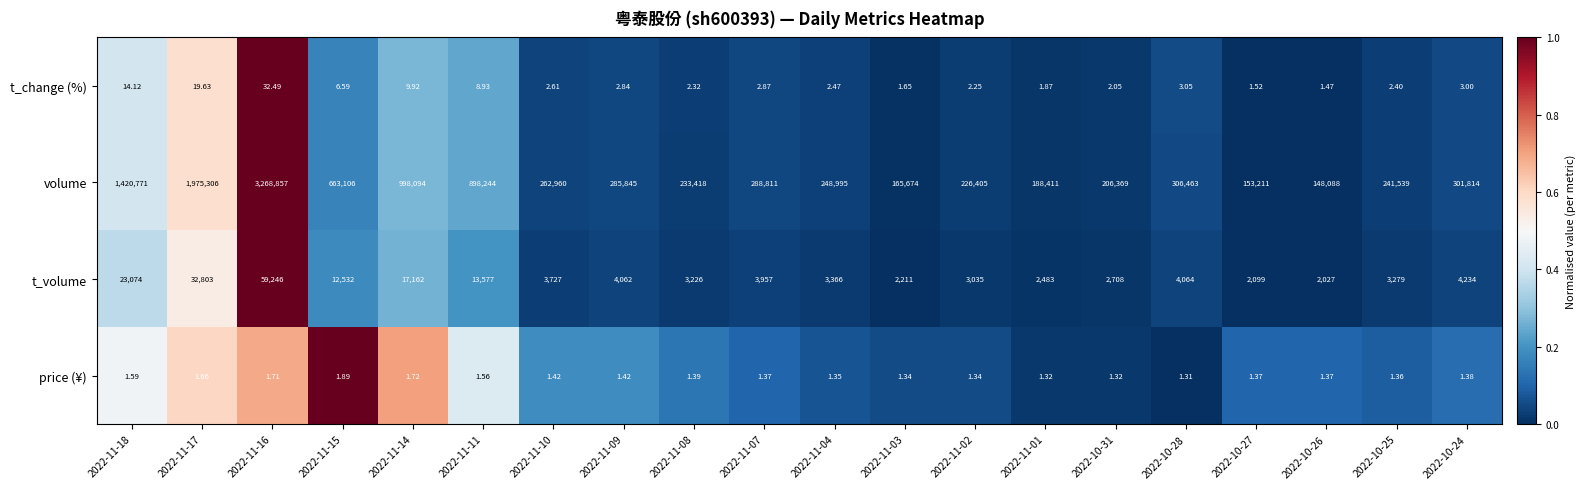

Which series has the widest spread of values?

volume